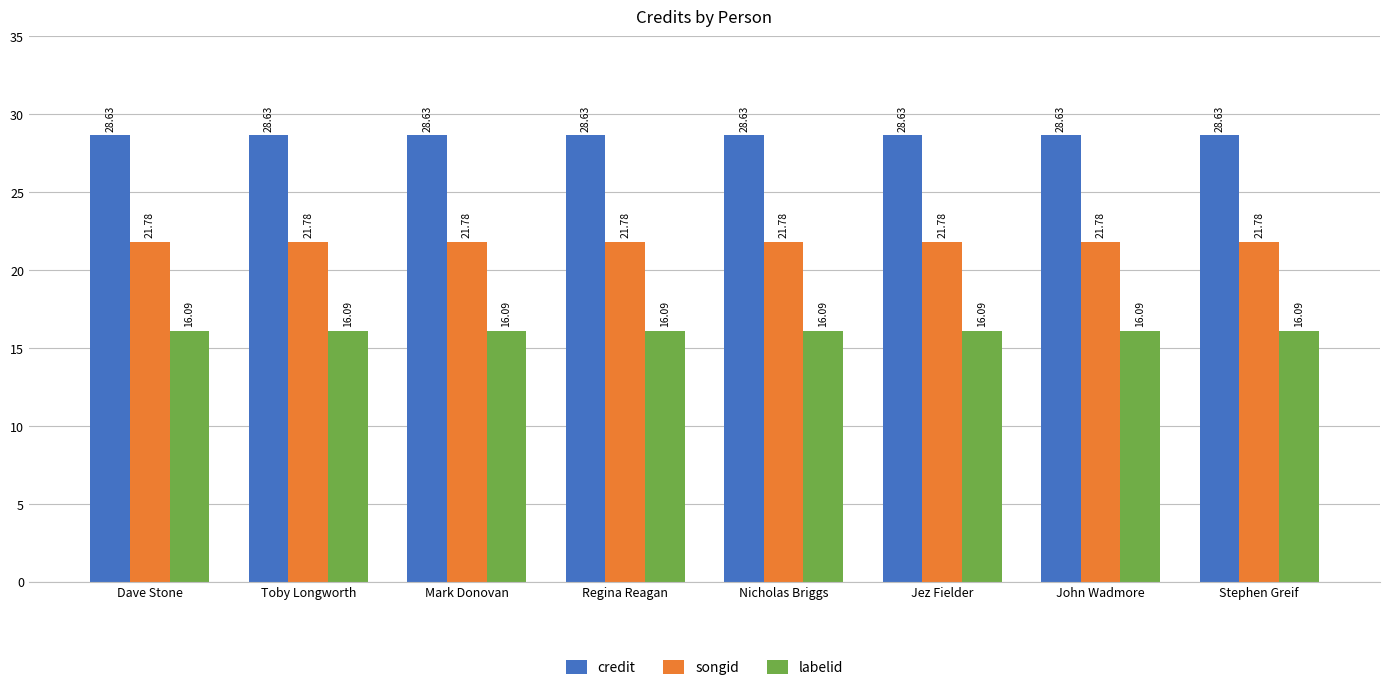

Reading left to right, transcribe all the data shown in this chart.

credit: Dave Stone=28.6	Toby Longworth=28.6	Mark Donovan=28.6	Regina Reagan=28.6	Nicholas Briggs=28.6	Jez Fielder=28.6	John Wadmore=28.6	Stephen Greif=28.6
songid: Dave Stone=21.8	Toby Longworth=21.8	Mark Donovan=21.8	Regina Reagan=21.8	Nicholas Briggs=21.8	Jez Fielder=21.8	John Wadmore=21.8	Stephen Greif=21.8
labelid: Dave Stone=16.1	Toby Longworth=16.1	Mark Donovan=16.1	Regina Reagan=16.1	Nicholas Briggs=16.1	Jez Fielder=16.1	John Wadmore=16.1	Stephen Greif=16.1